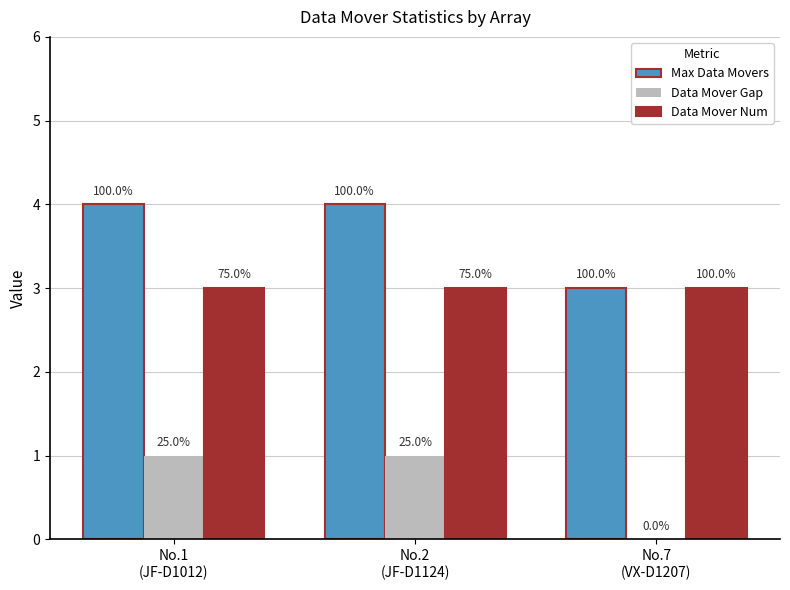

What value does the Max Data Movers series have at No.2
(JF-D1124)?

4